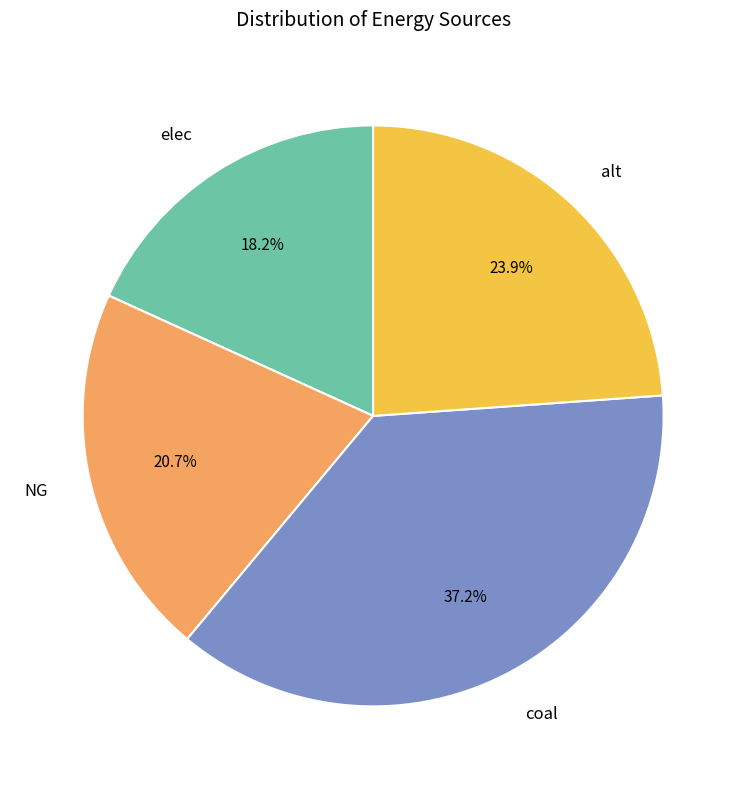

To the nearest percent, what is the difference between the largest and smallest slice percentages?

19%